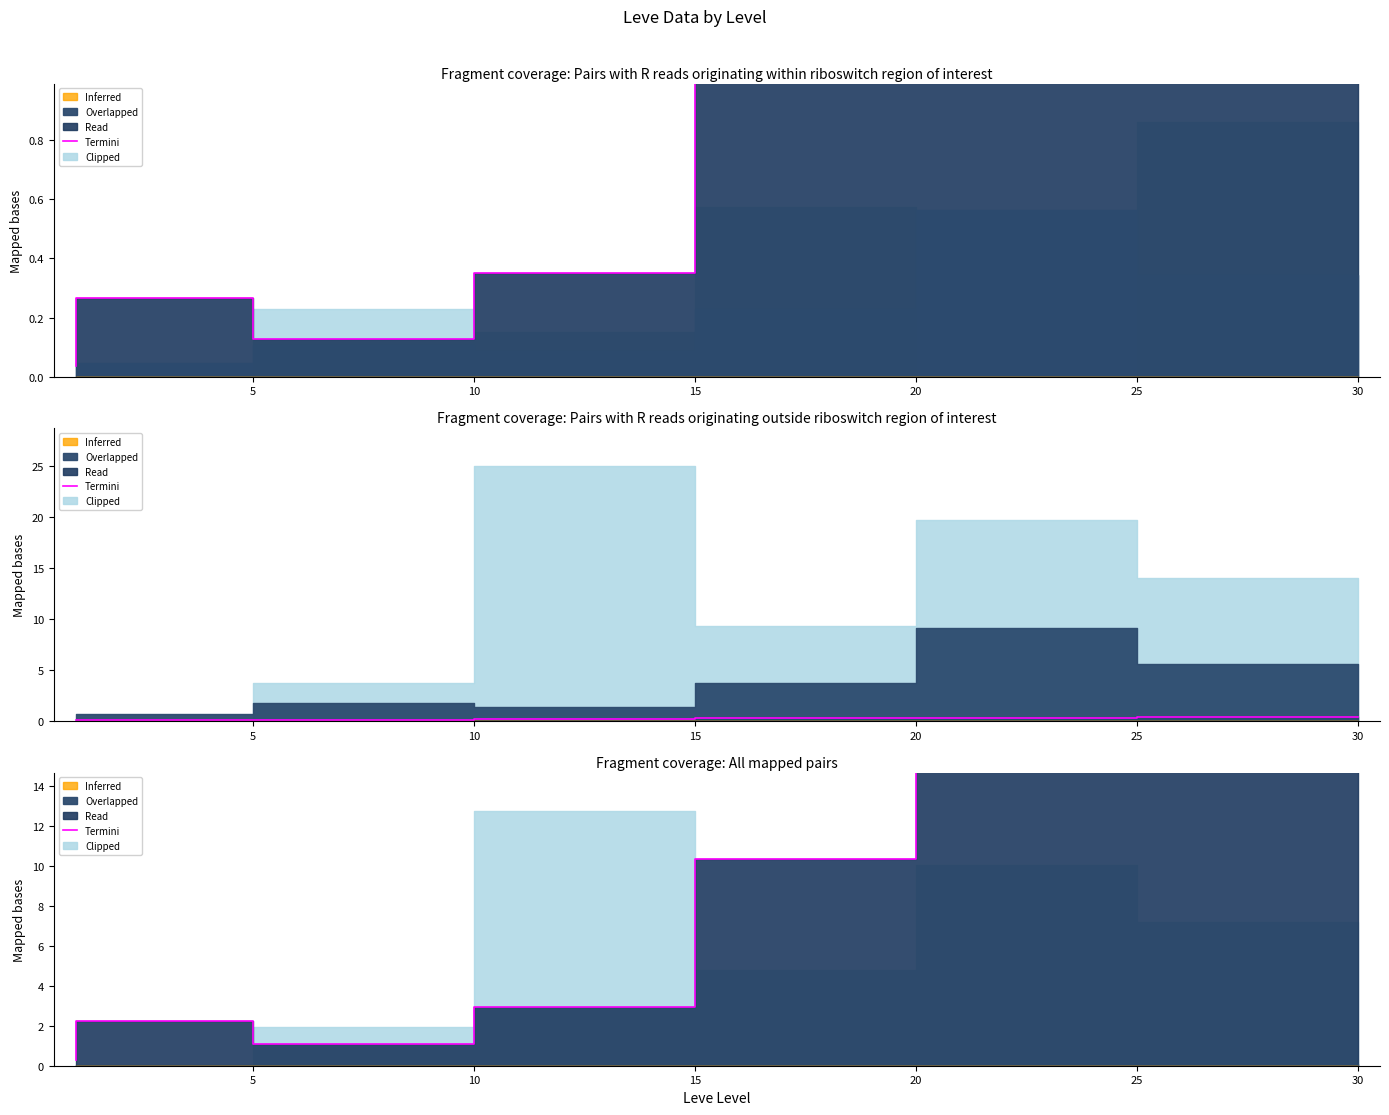

Is it true that the value at 15 is 2.9?

True